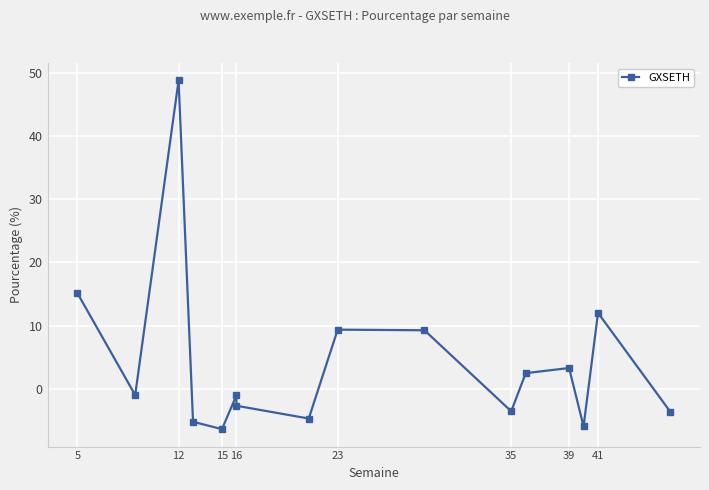

How many interior local valleys (lower than both neighbors) does the data have?

5